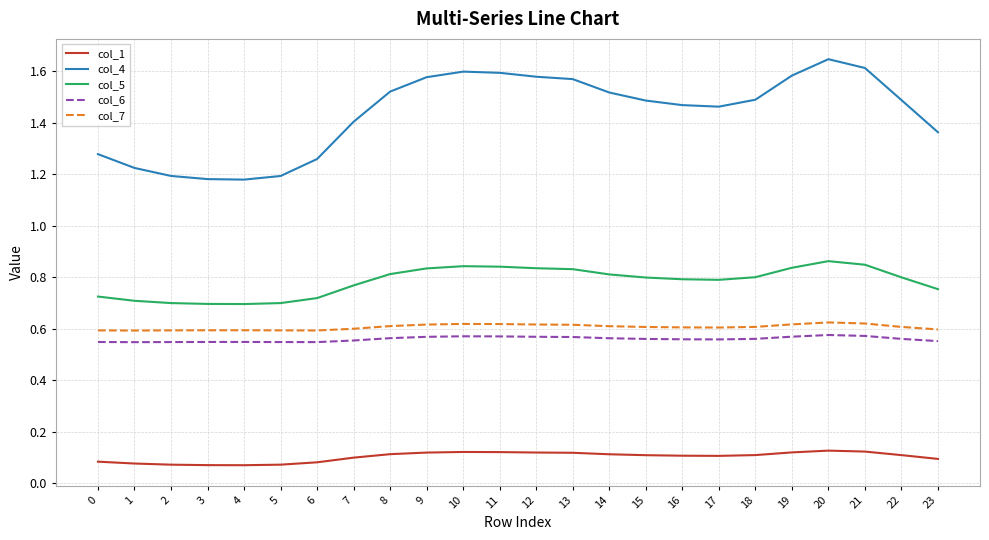

True or false: col_4 has a value of 1.2 at 2.

True